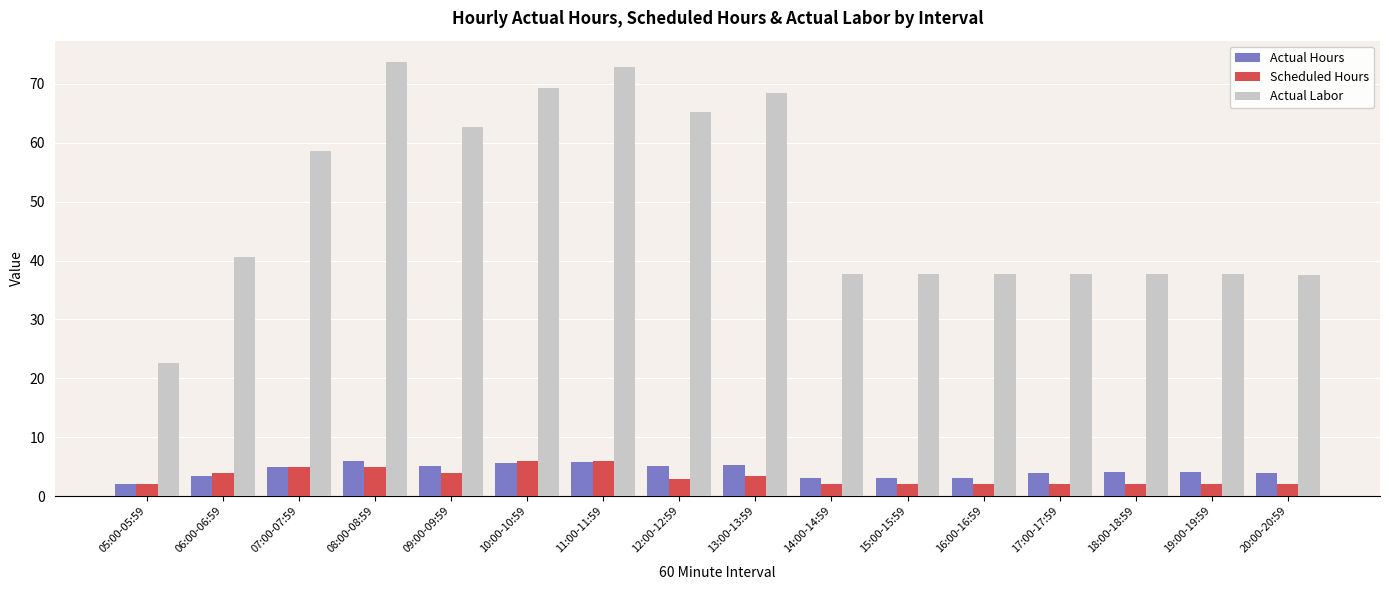

Where does the Actual Hours series first go above 3?

06:00-06:59